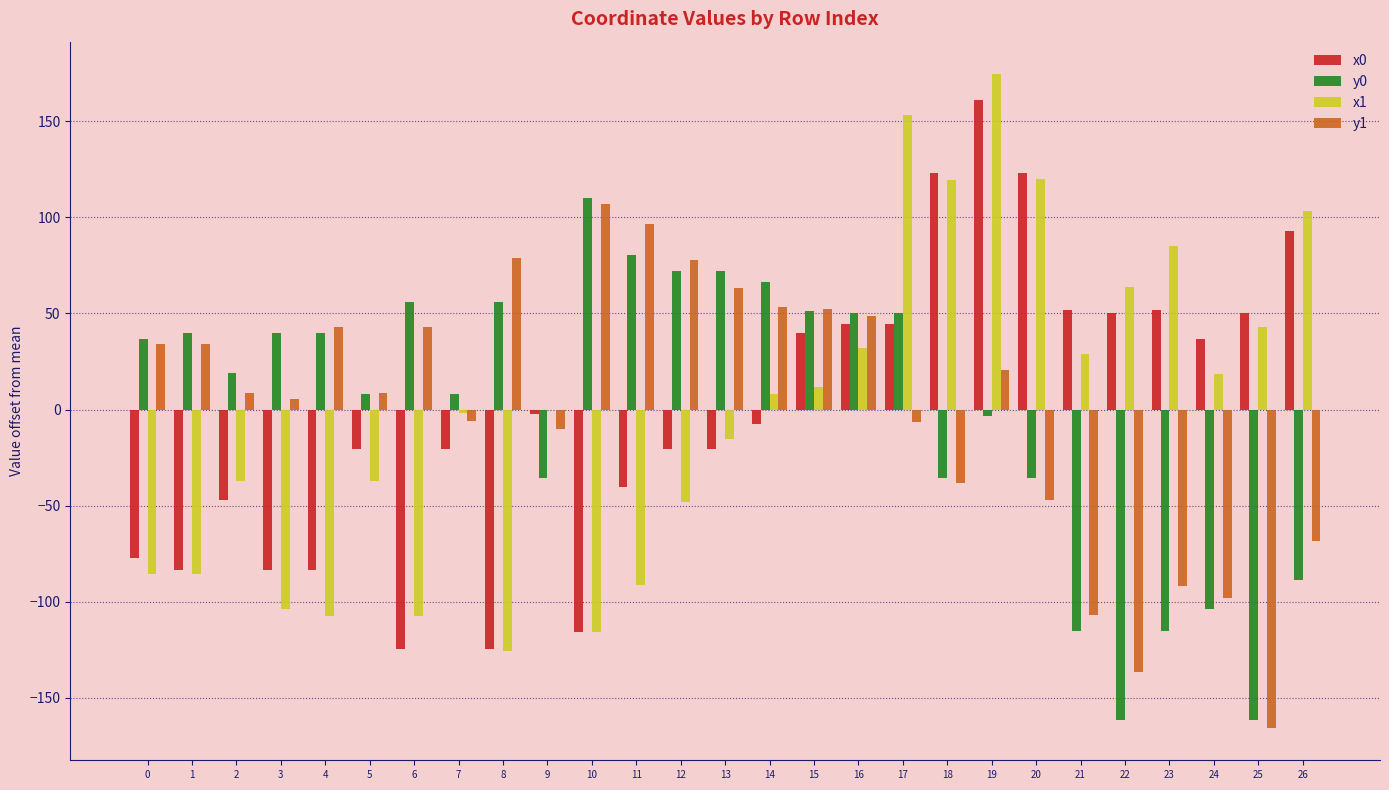

Which category has the highest value across all series?

19